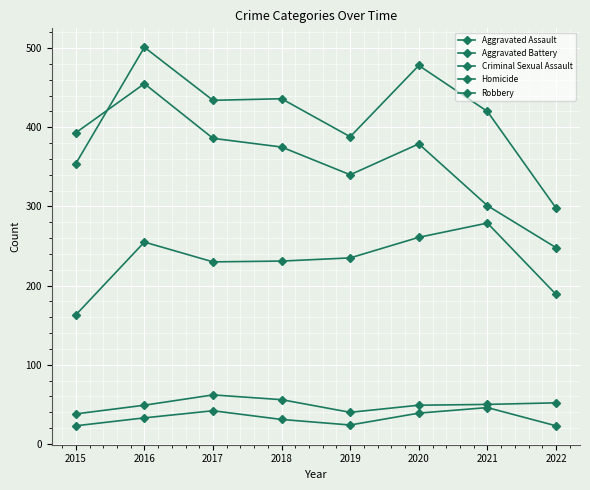

How many times do Robbery and Aggravated Battery cross each other?

1